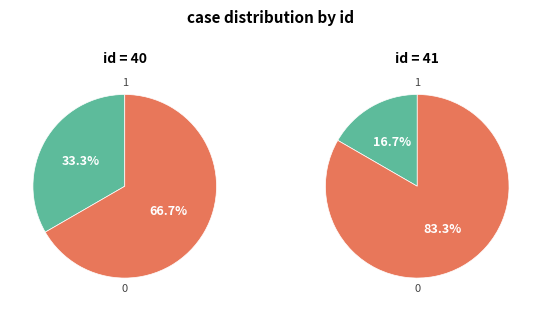

To the nearest percent, what percentage of the pie is 41?

17%